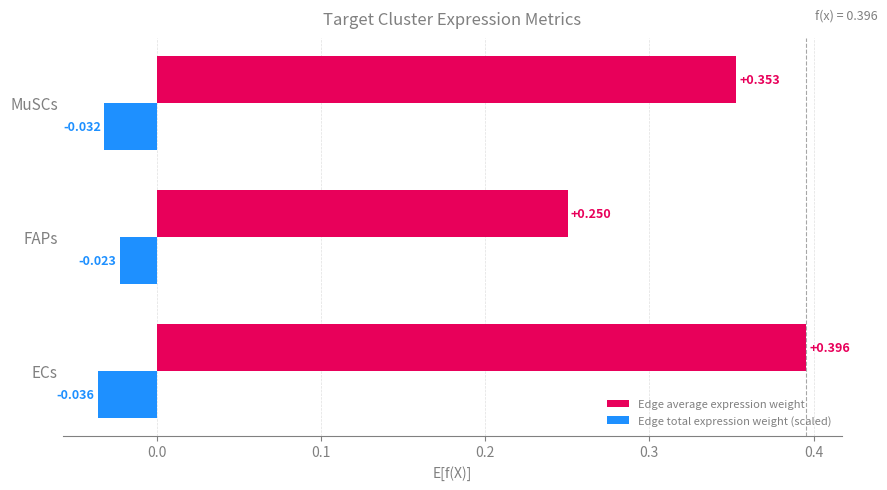

At which category is the sum across all series the highest?

ECs